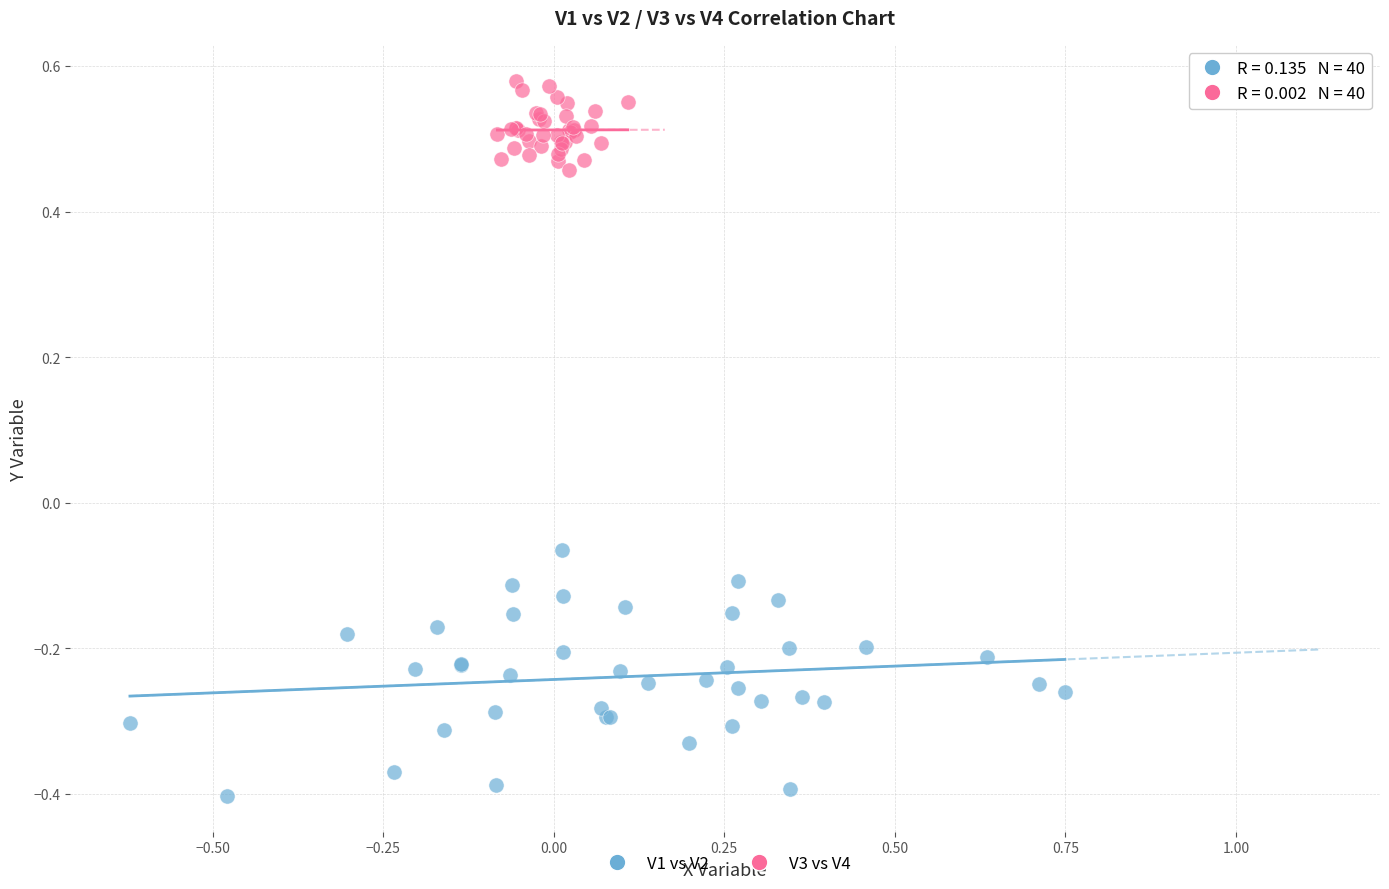

What are all the series names shown in the legend?

V1 vs V2, V3 vs V4